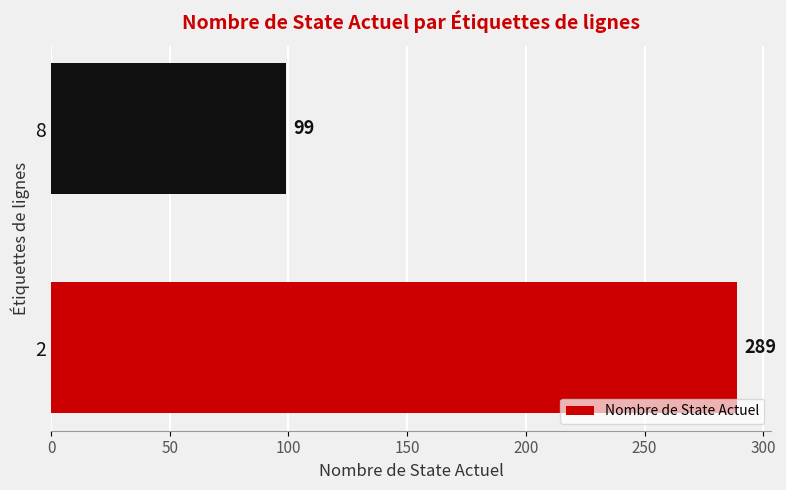

Are the bars grouped side by side (vs. stacked)?

No